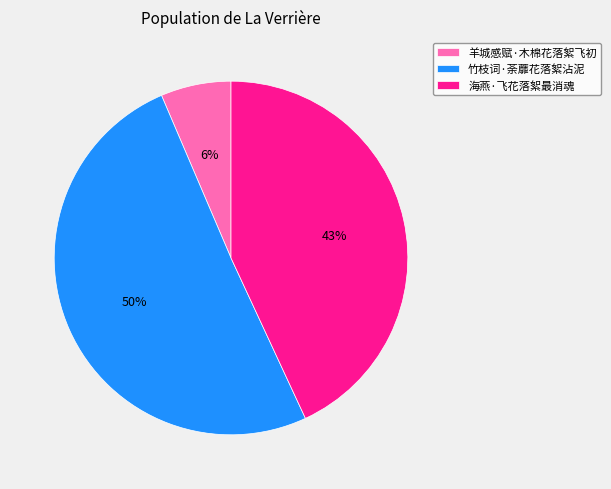

How many slices are in this pie chart?

3